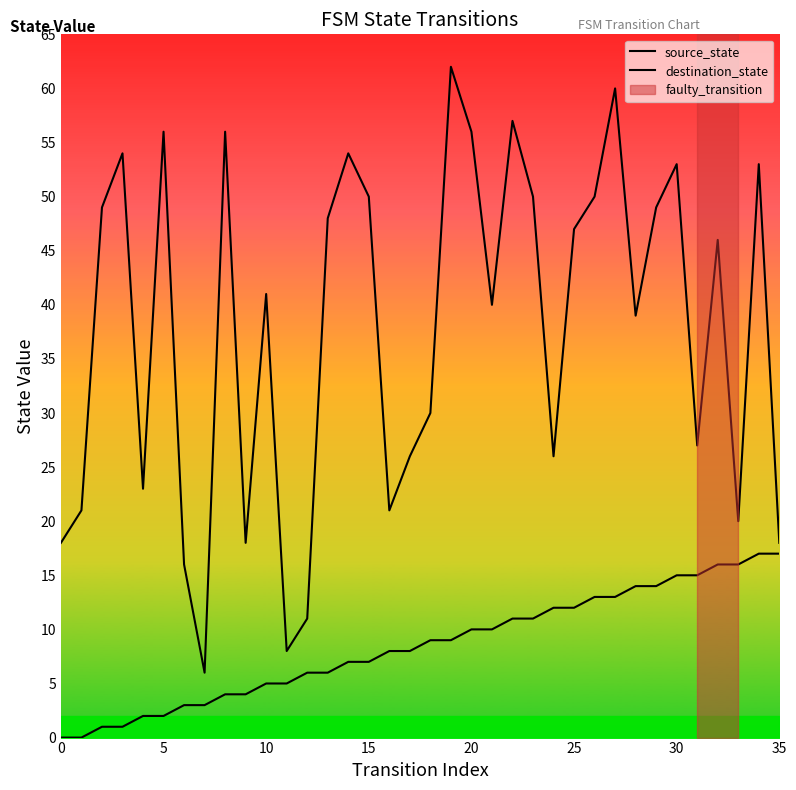

Which has a higher value, 9 or 14?

14